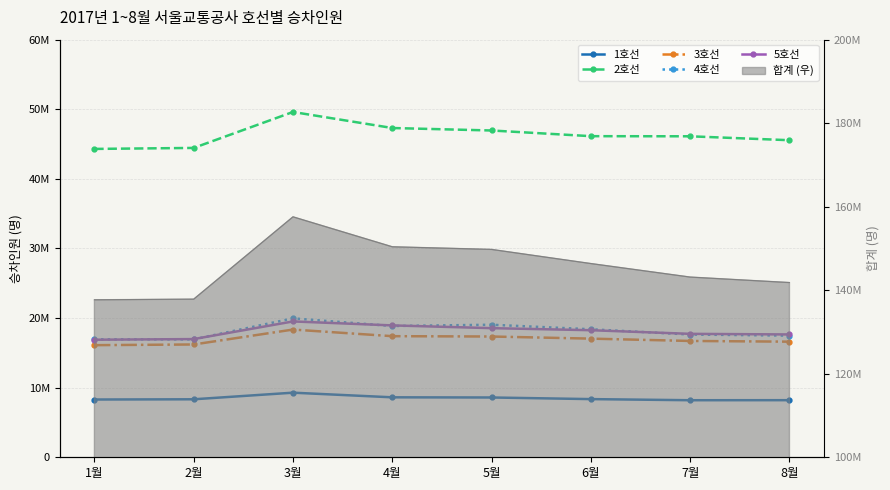

Reading right to left, list all the values displayed in this chart.

1호선: 8월=8204038	7월=8196876	6월=8358044	5월=8590292	4월=8614813	3월=9281030	2월=8331914	1월=8298878
2호선: 8월=45554042	7월=46117027	6월=46134444	5월=46950679	4월=47306275	3월=49610259	2월=44445606	1월=44302990
3호선: 8월=16609898	7월=16712407	6월=17046037	5월=17350660	4월=17399363	3월=18349511	2월=16206695	1월=16107503
4호선: 8월=17479718	7월=17635820	6월=18391254	5월=19042472	4월=18861022	3월=19962016	2월=16940015	1월=16944656
5호선: 8월=17648043	7월=17733749	6월=18256492	5월=18552212	4월=18947113	3월=19517204	2월=16982333	1월=16890074